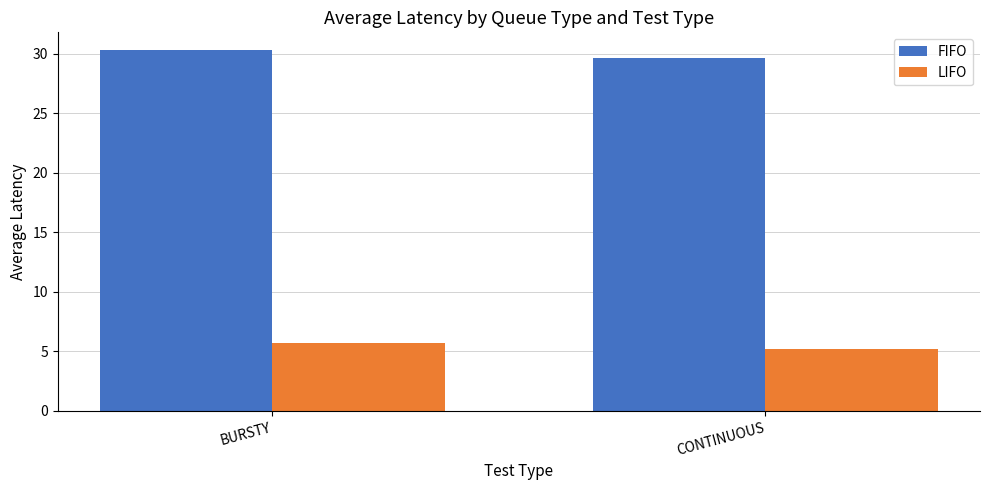

Reading left to right, list all the values displayed in this chart.

FIFO: 30.3	29.6
LIFO: 5.7	5.2